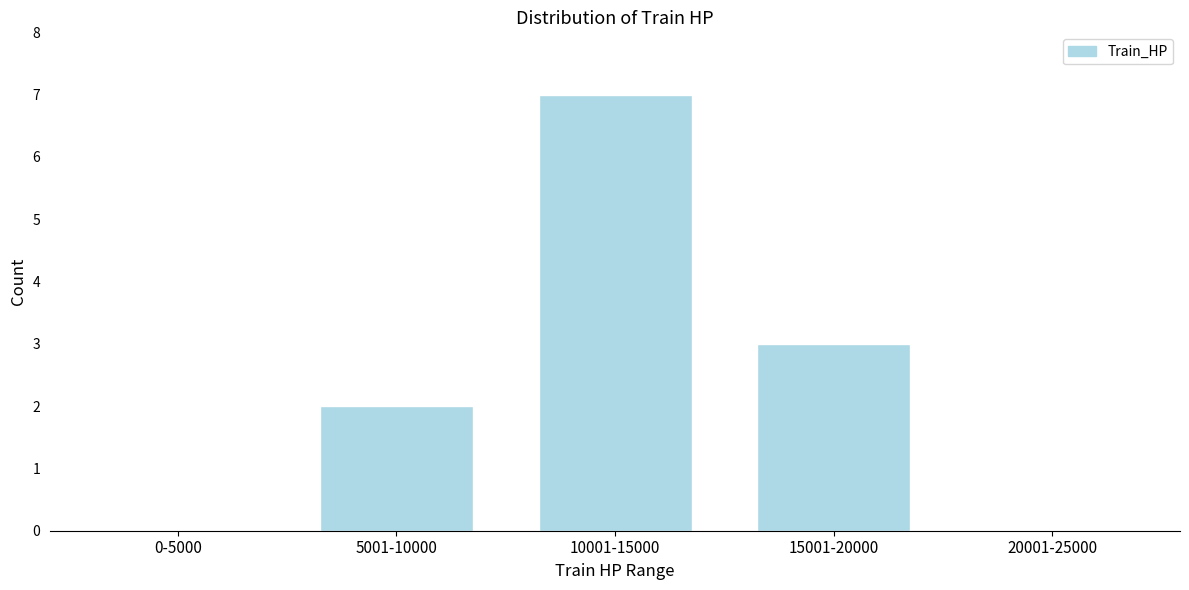

Reading left to right, extract all data points from this chart.

0-5000=0	5001-10000=2	10001-15000=7	15001-20000=3	20001-25000=0